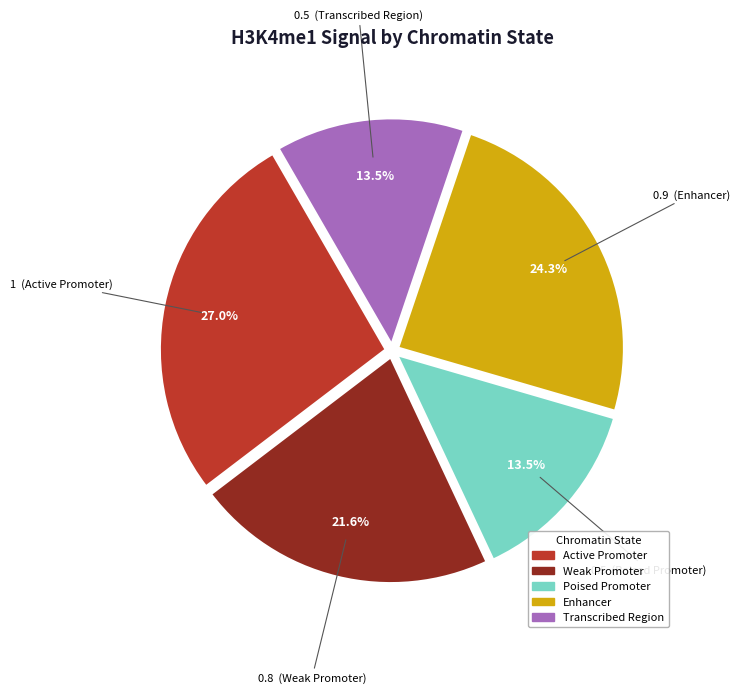

Does any single category account for the majority?

No